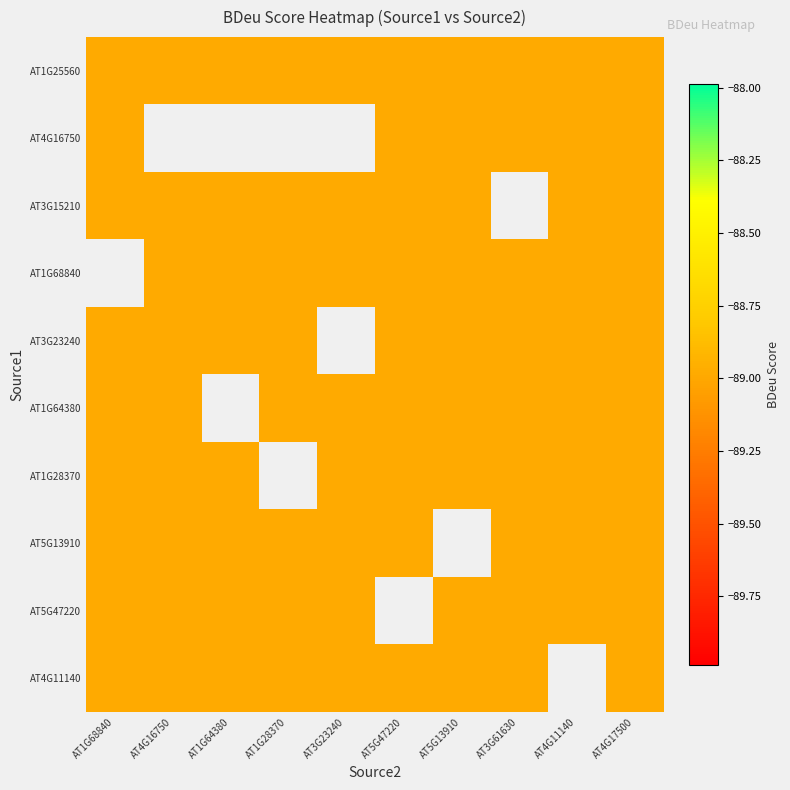

Reading left to right, what are all the values shown in this chart?

AT1G25560: AT1G68840=-89.0	AT4G16750=-89.0	AT1G64380=-89.0	AT1G28370=-89.0	AT3G23240=-89.0	AT5G47220=-89.0	AT5G13910=-89.0	AT3G61630=-89.0	AT4G11140=-89.0	AT4G17500=-89.0
AT4G16750: AT1G68840=-89.0	AT4G16750=0.0	AT1G64380=0.0	AT1G28370=0.0	AT3G23240=0.0	AT5G47220=-89.0	AT5G13910=-89.0	AT3G61630=-89.0	AT4G11140=-89.0	AT4G17500=-89.0
AT3G15210: AT1G68840=-89.0	AT4G16750=-89.0	AT1G64380=-89.0	AT1G28370=-89.0	AT3G23240=-89.0	AT5G47220=-89.0	AT5G13910=-89.0	AT3G61630=0.0	AT4G11140=-89.0	AT4G17500=-89.0
AT1G68840: AT1G68840=0.0	AT4G16750=-89.0	AT1G64380=-89.0	AT1G28370=-89.0	AT3G23240=-89.0	AT5G47220=-89.0	AT5G13910=-89.0	AT3G61630=-89.0	AT4G11140=-89.0	AT4G17500=-89.0
AT3G23240: AT1G68840=-89.0	AT4G16750=-89.0	AT1G64380=-89.0	AT1G28370=-89.0	AT3G23240=0.0	AT5G47220=-89.0	AT5G13910=-89.0	AT3G61630=-89.0	AT4G11140=-89.0	AT4G17500=-89.0
AT1G64380: AT1G68840=-89.0	AT4G16750=-89.0	AT1G64380=0.0	AT1G28370=-89.0	AT3G23240=-89.0	AT5G47220=-89.0	AT5G13910=-89.0	AT3G61630=-89.0	AT4G11140=-89.0	AT4G17500=-89.0
AT1G28370: AT1G68840=-89.0	AT4G16750=-89.0	AT1G64380=-89.0	AT1G28370=0.0	AT3G23240=-89.0	AT5G47220=-89.0	AT5G13910=-89.0	AT3G61630=-89.0	AT4G11140=-89.0	AT4G17500=-89.0
AT5G13910: AT1G68840=-89.0	AT4G16750=-89.0	AT1G64380=-89.0	AT1G28370=-89.0	AT3G23240=-89.0	AT5G47220=-89.0	AT5G13910=0.0	AT3G61630=-89.0	AT4G11140=-89.0	AT4G17500=-89.0
AT5G47220: AT1G68840=-89.0	AT4G16750=-89.0	AT1G64380=-89.0	AT1G28370=-89.0	AT3G23240=-89.0	AT5G47220=0.0	AT5G13910=-89.0	AT3G61630=-89.0	AT4G11140=-89.0	AT4G17500=-89.0
AT4G11140: AT1G68840=-89.0	AT4G16750=-89.0	AT1G64380=-89.0	AT1G28370=-89.0	AT3G23240=-89.0	AT5G47220=-89.0	AT5G13910=-89.0	AT3G61630=-89.0	AT4G11140=0.0	AT4G17500=-89.0